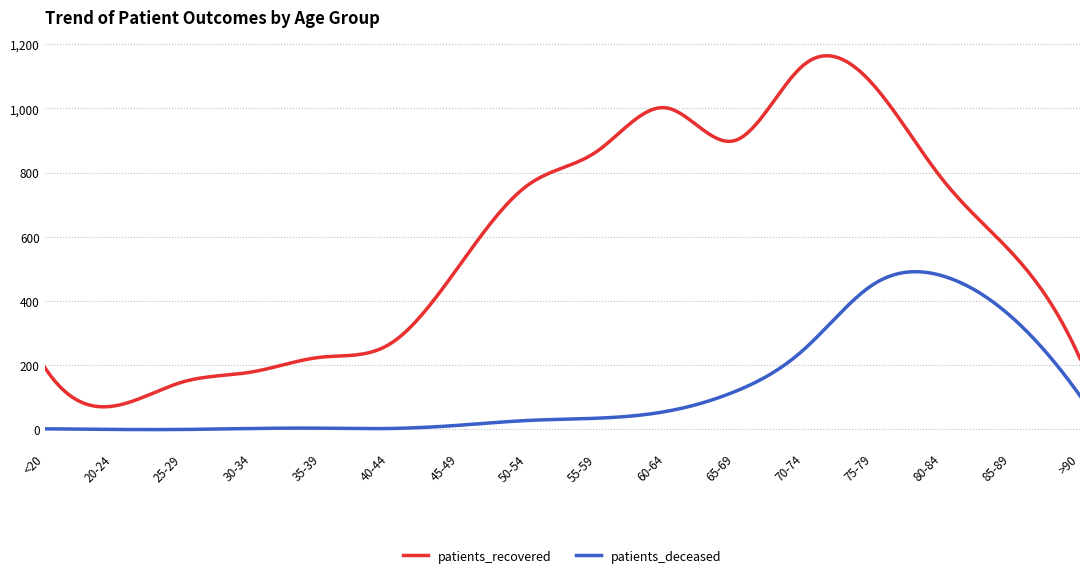

Which series has the largest total across all categories?

patients_recovered